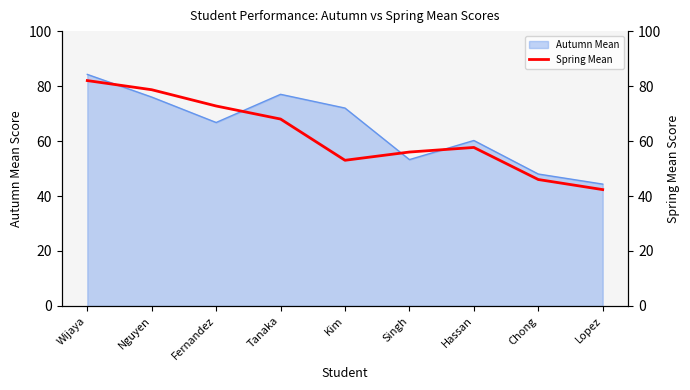

At which label does the data first exceed 57?

Wijaya